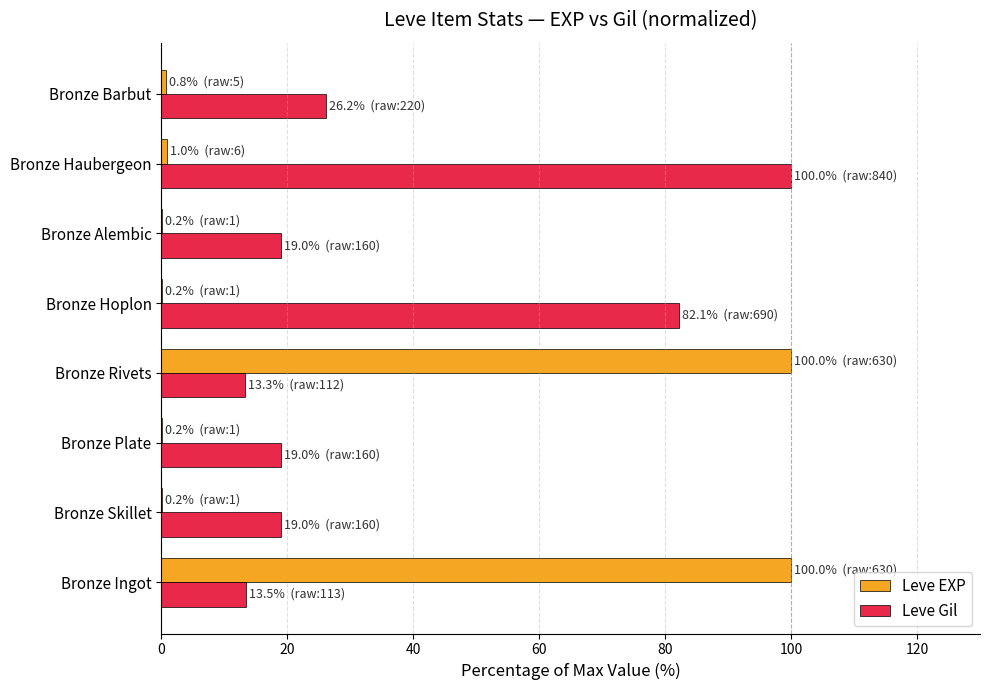

What is the sum of all Leve Gil values?

292.3